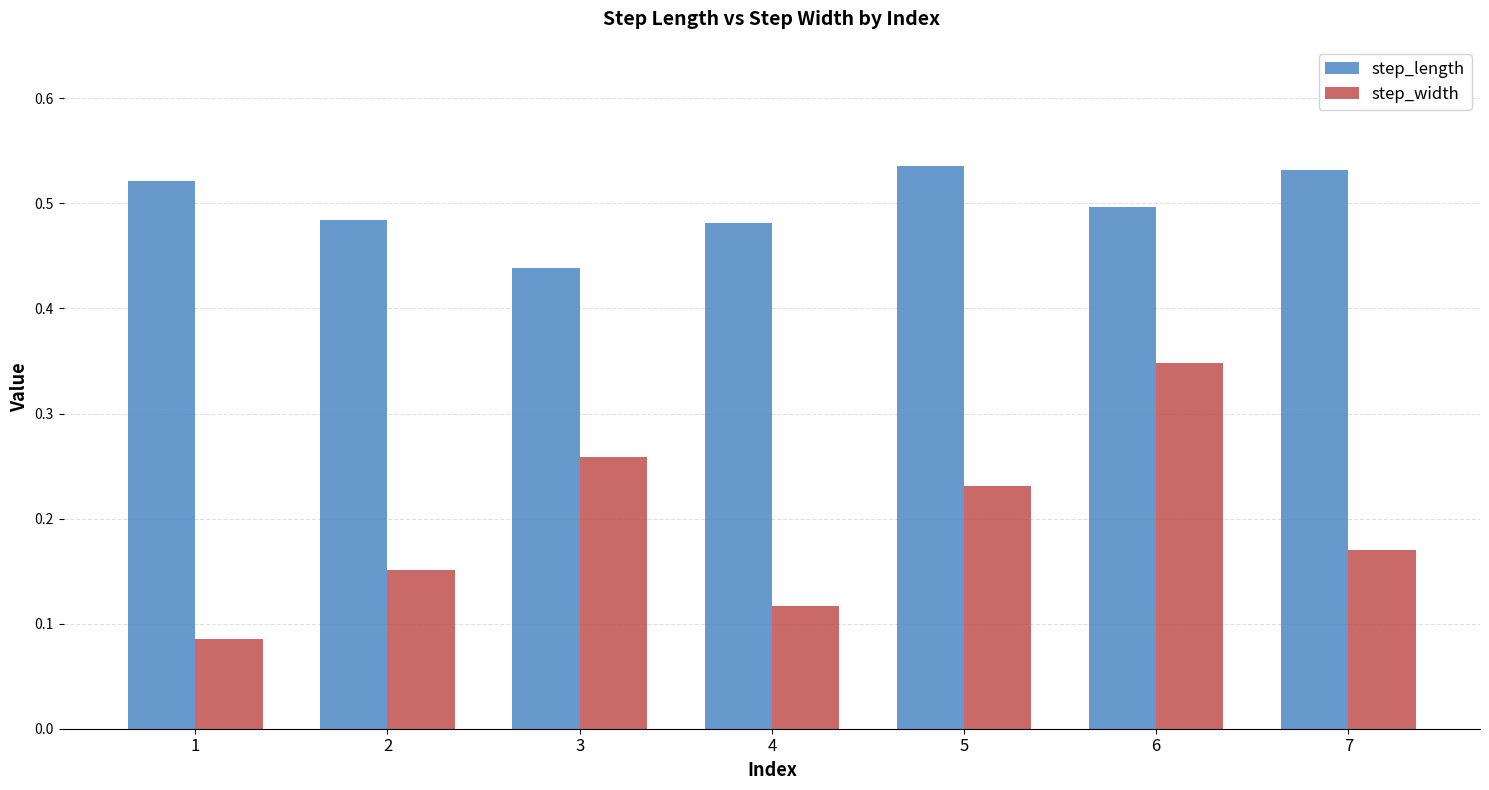

How many distinct data groups are displayed?

2